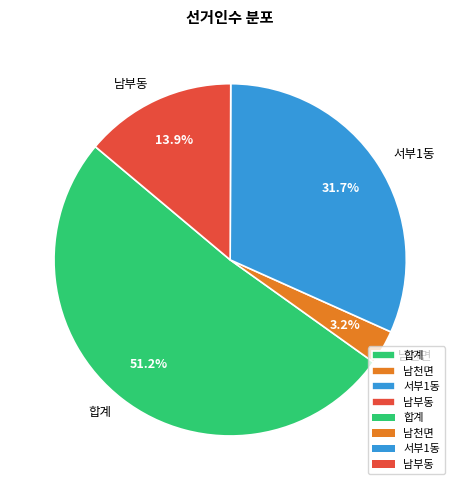

How much of the chart is everything except 남천면?

96.8%